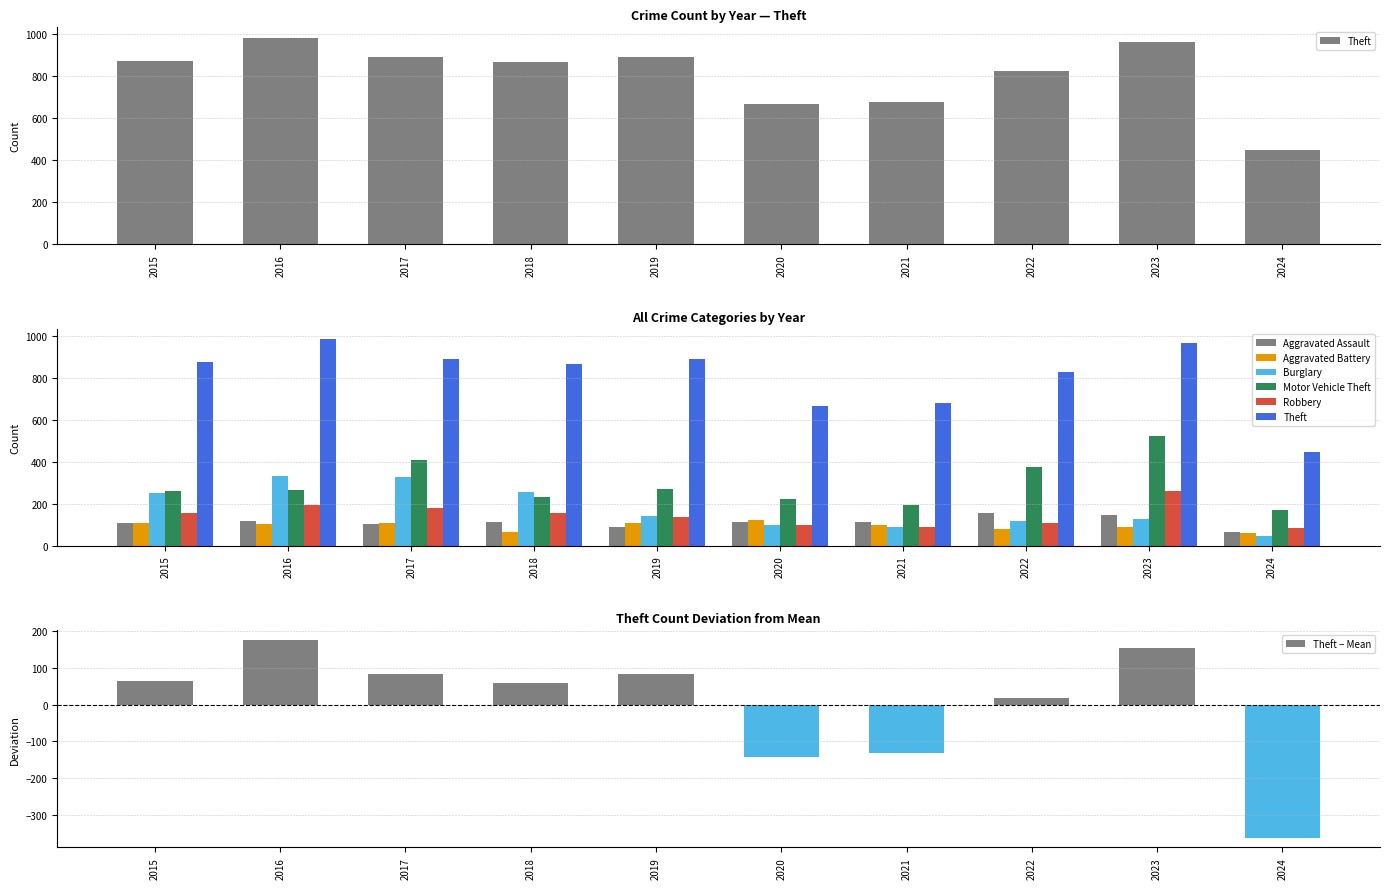

Reading right to left, extract all data points from this chart.

Aggravated Assault: 2024=67	2023=145	2022=154	2021=115	2020=113	2019=92	2018=115	2017=105	2016=118	2015=110
Aggravated Battery: 2024=61	2023=92	2022=81	2021=100	2020=125	2019=108	2018=67	2017=108	2016=102	2015=108
Burglary: 2024=45	2023=130	2022=116	2021=90	2020=100	2019=143	2018=257	2017=329	2016=333	2015=254
Motor Vehicle Theft: 2024=173	2023=524	2022=376	2021=193	2020=221	2019=273	2018=231	2017=411	2016=265	2015=261
Robbery: 2024=86	2023=260	2022=111	2021=91	2020=97	2019=135	2018=155	2017=178	2016=194	2015=154
Theft: 2024=447	2023=964	2022=827	2021=678	2020=666	2019=891	2018=868	2017=892	2016=984	2015=874